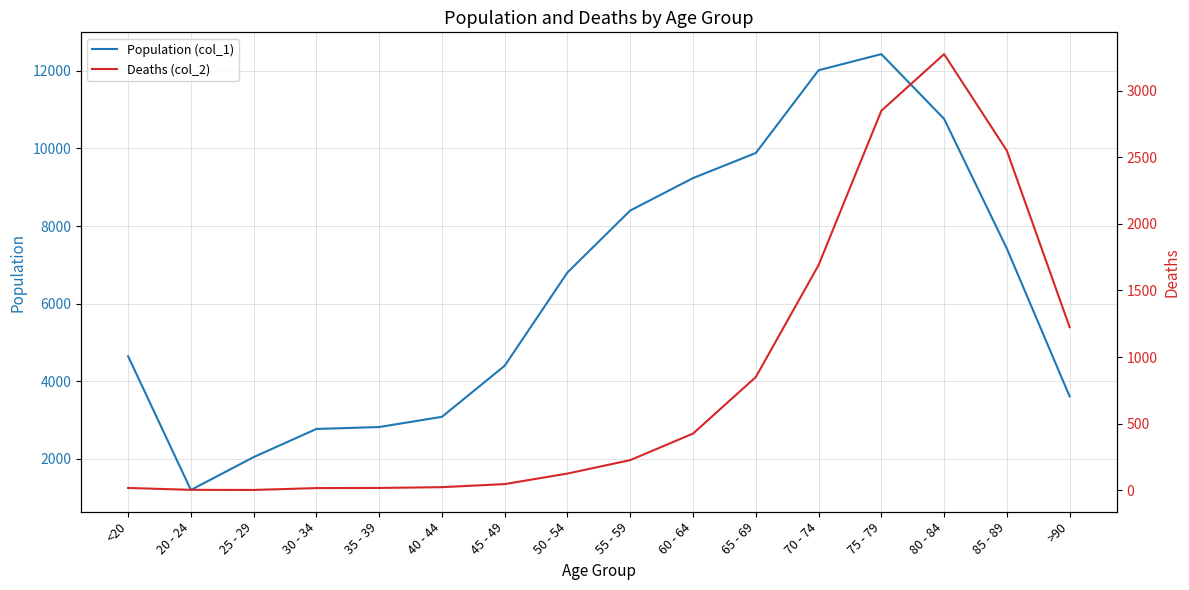

Rank the series by their maximum value, from highest to lowest.

Population (col_1), Deaths (col_2)